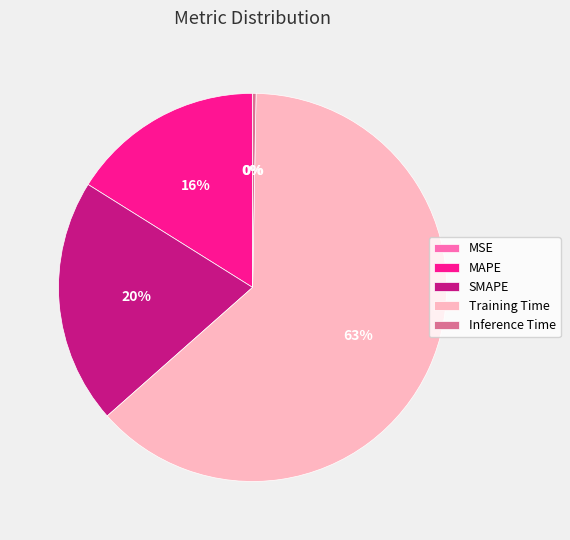

Combined, do Training Time and SMAPE account for over 50%?

Yes